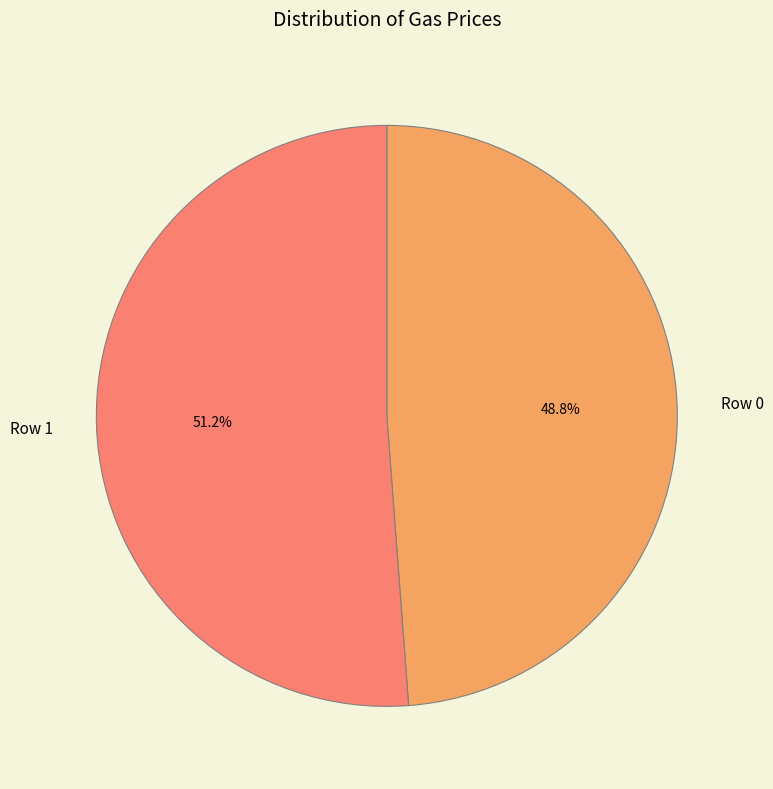

What is the ratio of the value at Row 1 to the value at Row 0?

1.0